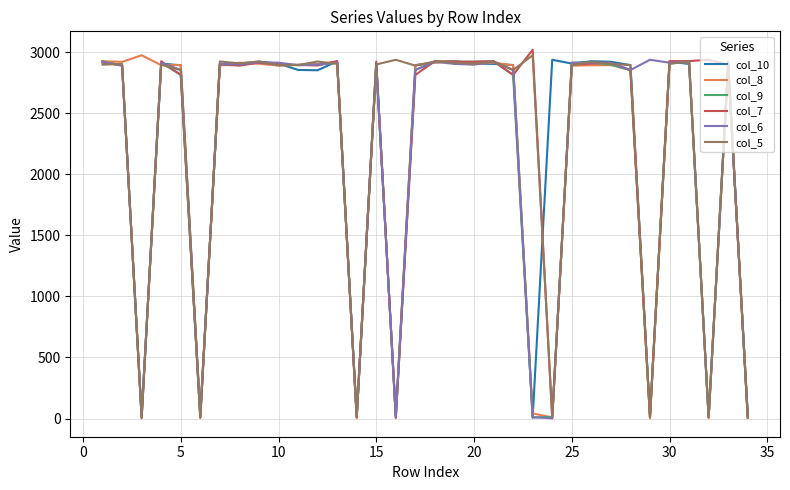

How many distinct data groups are displayed?

6